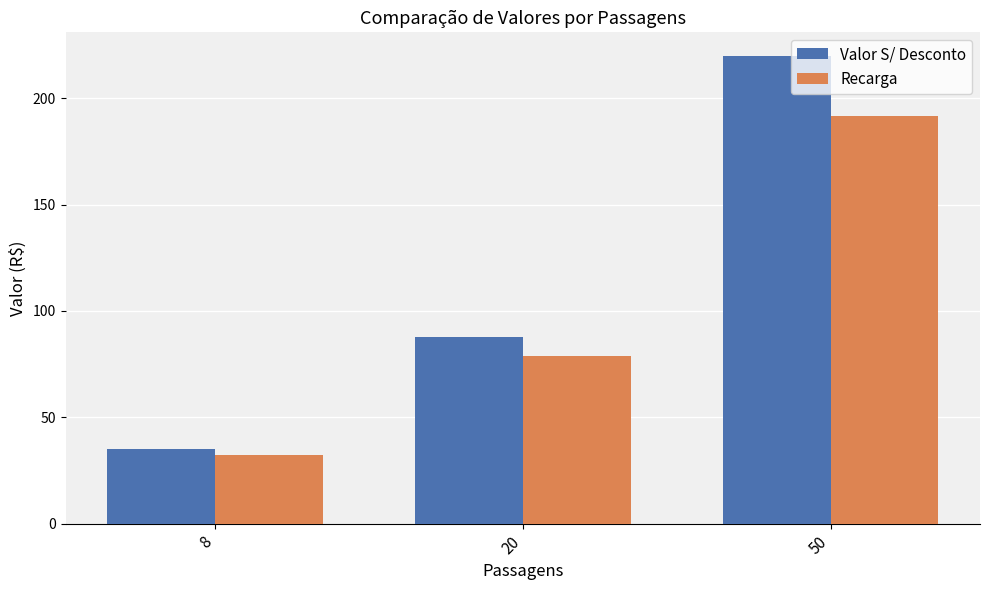

Reading left to right, list all the values displayed in this chart.

Valor S/ Desconto: 35.2	88.0	220.0
Recarga: 32.5	78.6	191.5